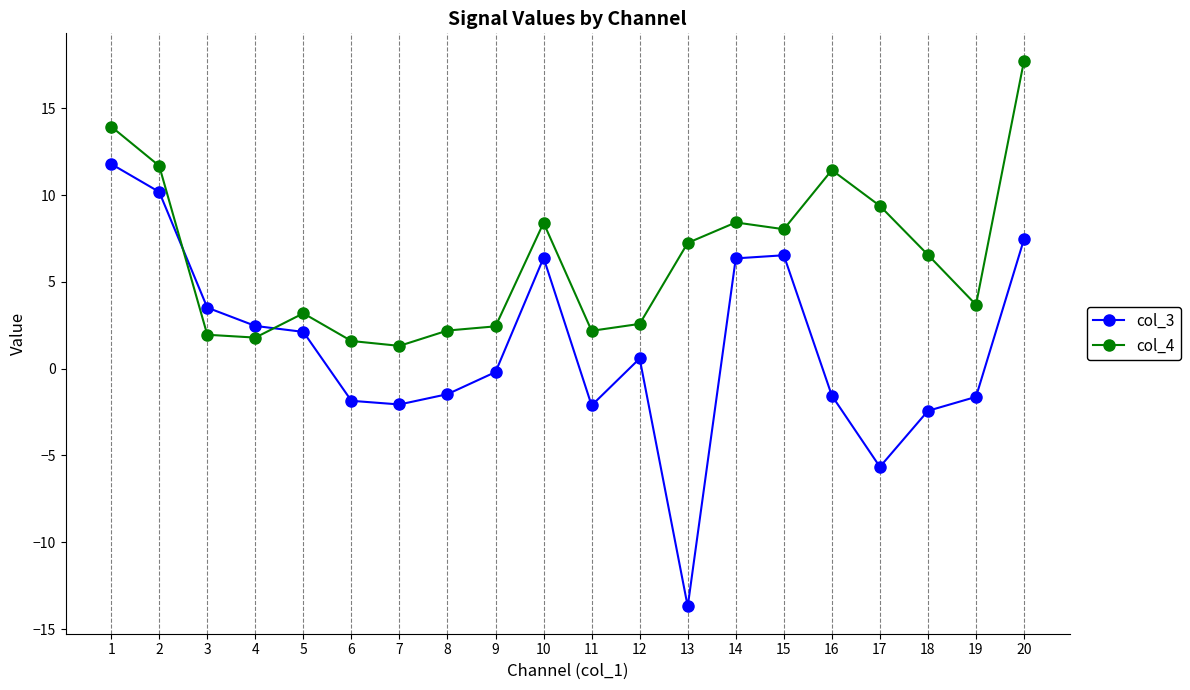

What is the value of the col_4 point at the 18th from the left?

6.6